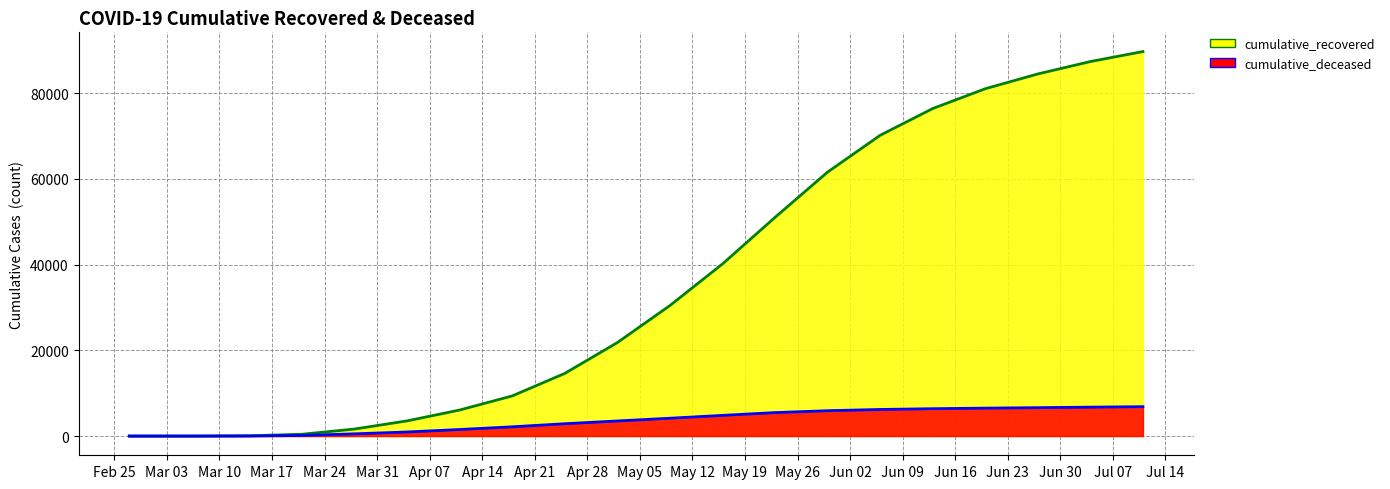

What is the difference between the second highest and minimum values in the cumulative_deceased series?

6746